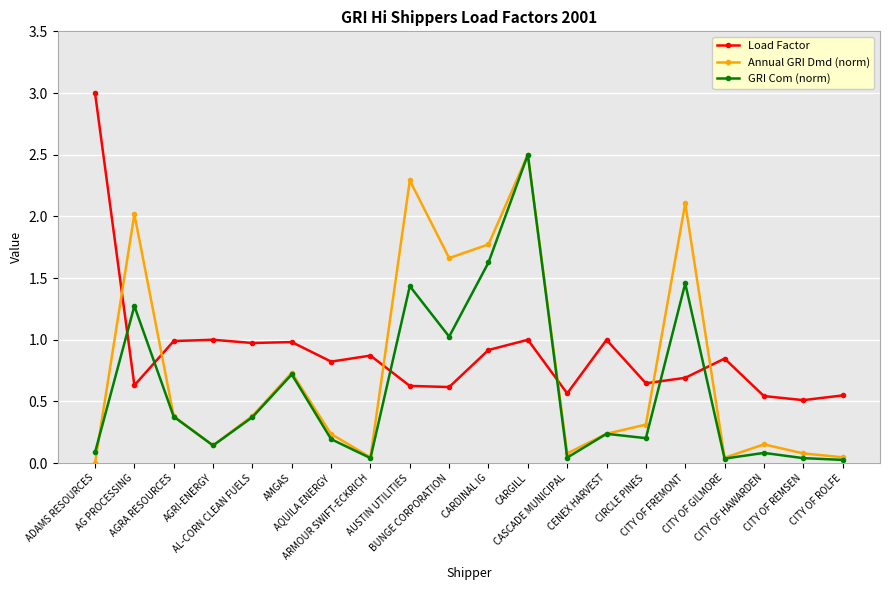

Is this an area chart (filled region under the line)?

No